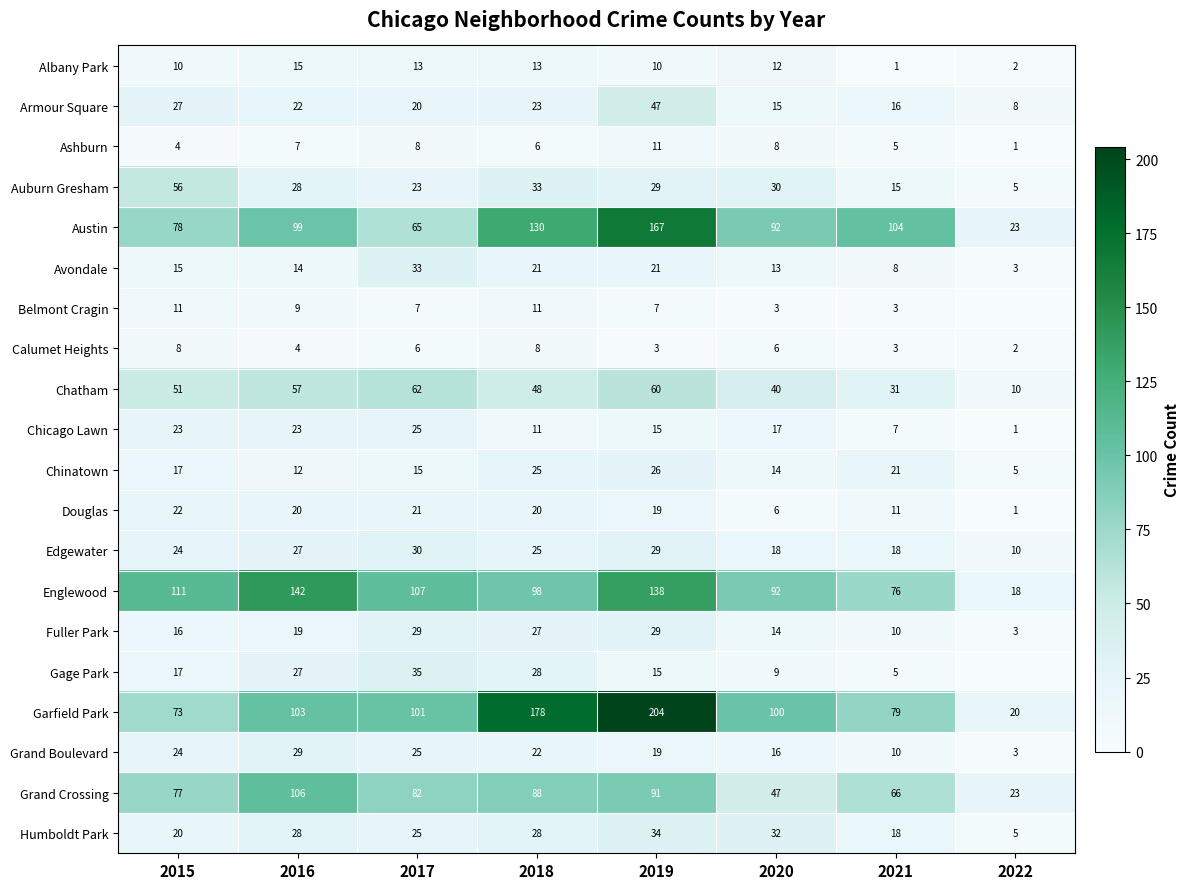

The Douglas series shows 19 at 2019. True or false?

True